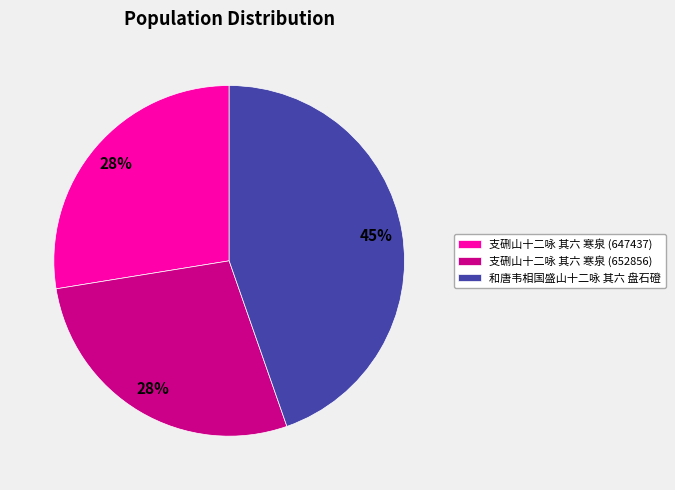

What percentage is the 和唐韦相国盛山十二咏 其六 盘石磴 slice, to the nearest percent?

45%